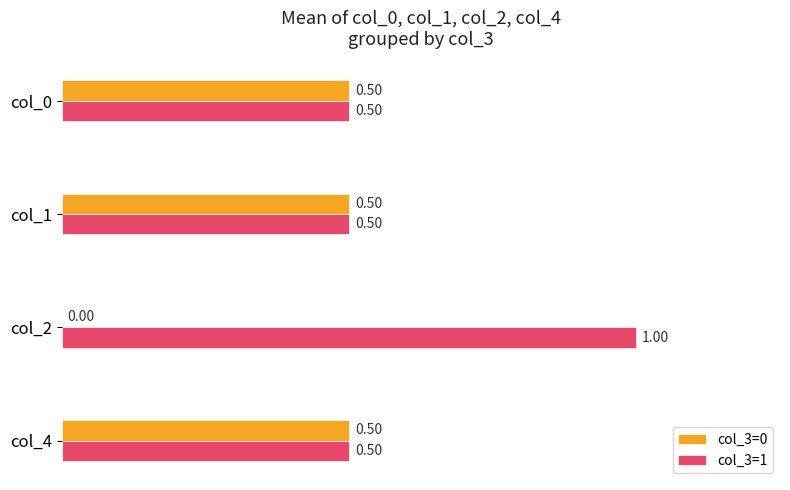

What is the sum of all col_3=0 values?

1.5